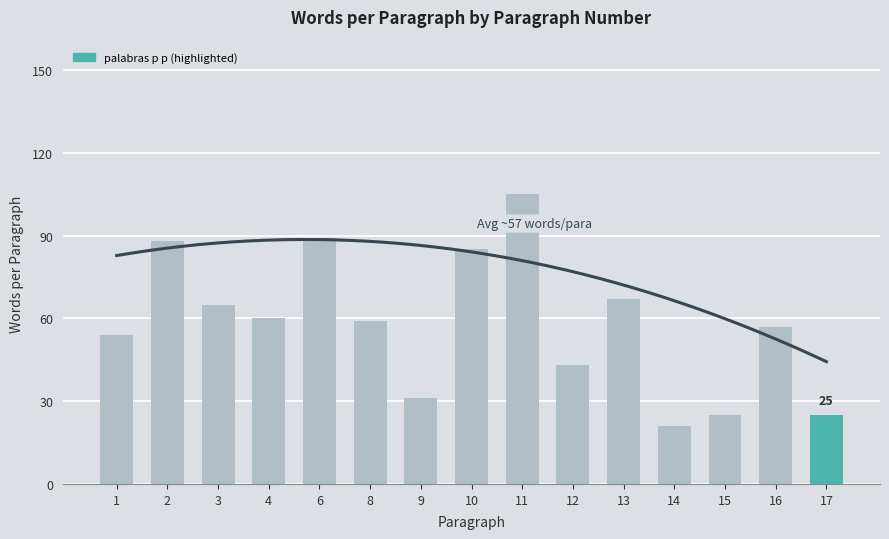

Between 4 and 16, which is larger?

4